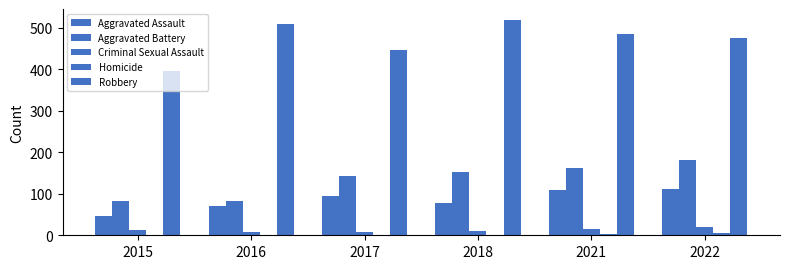

How many series are shown in this chart?

5